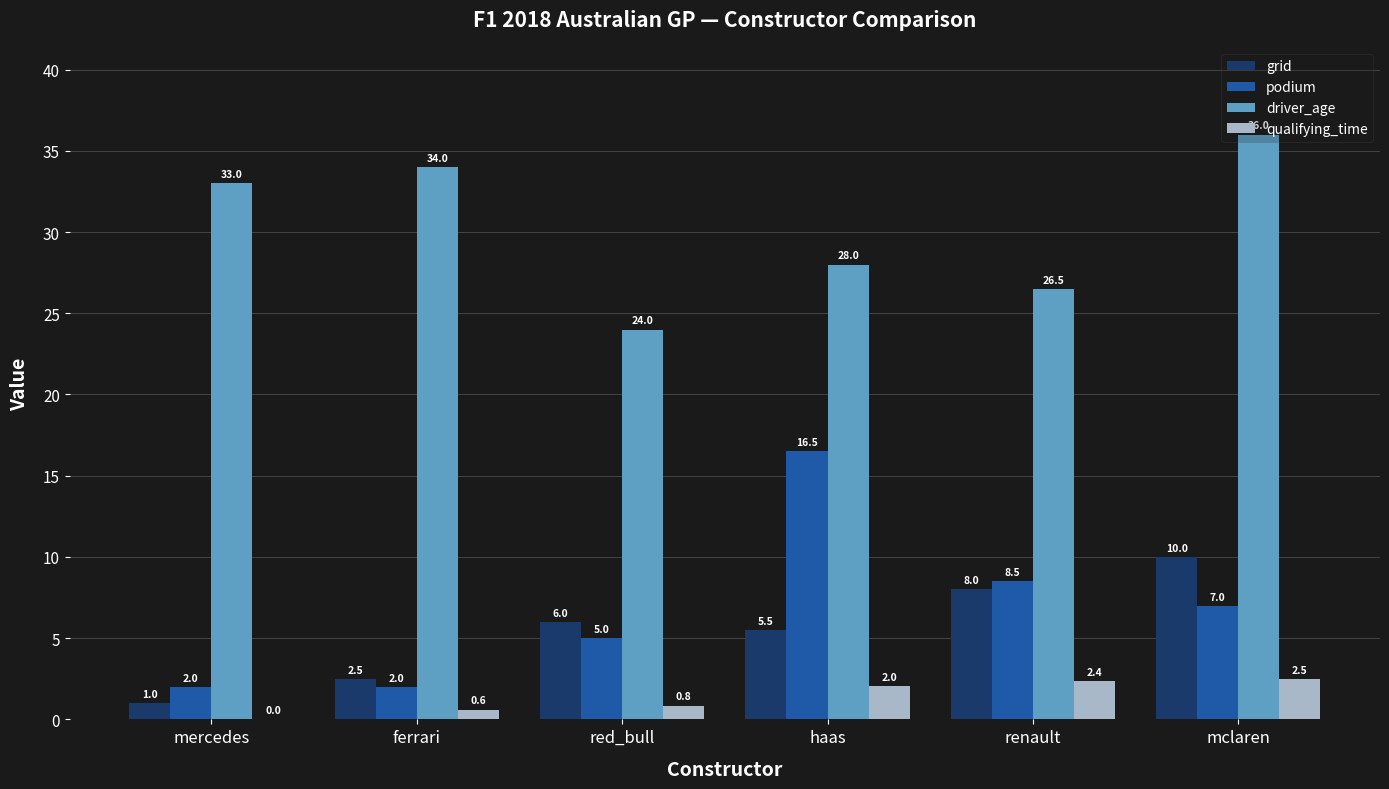

Which series has the widest spread of values?

podium